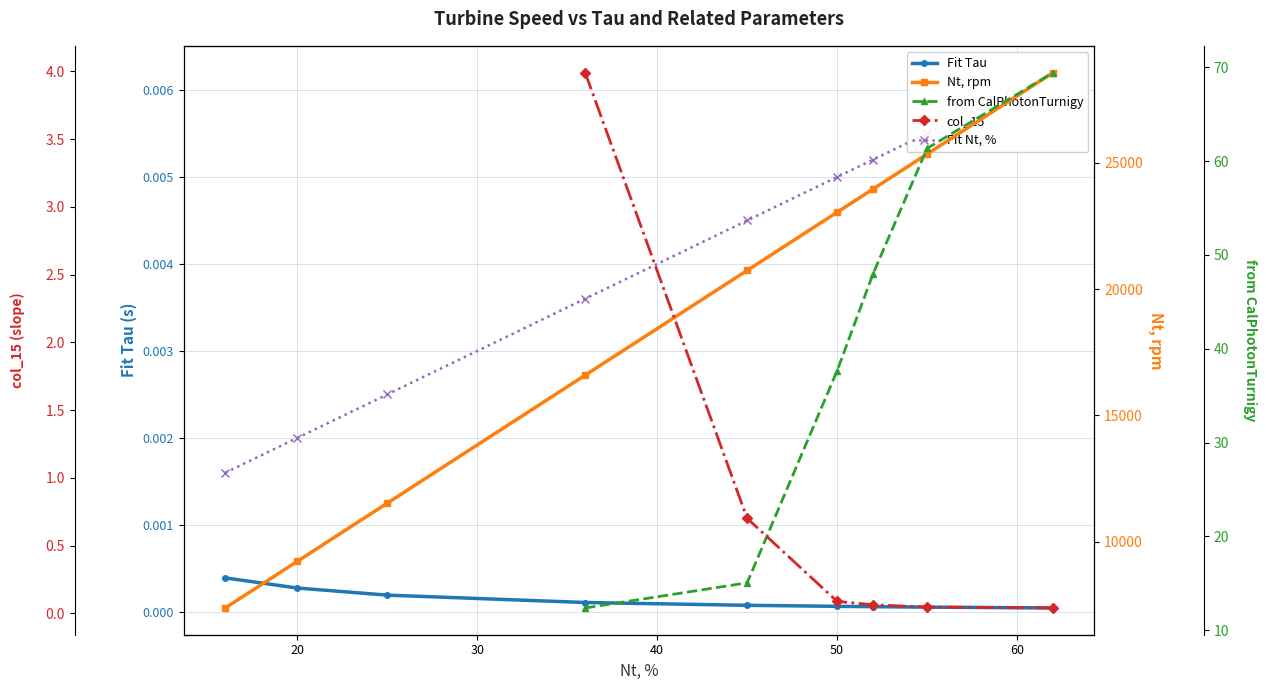

True or false: Nt, rpm and Fit Nt, % intersect in this chart.

False